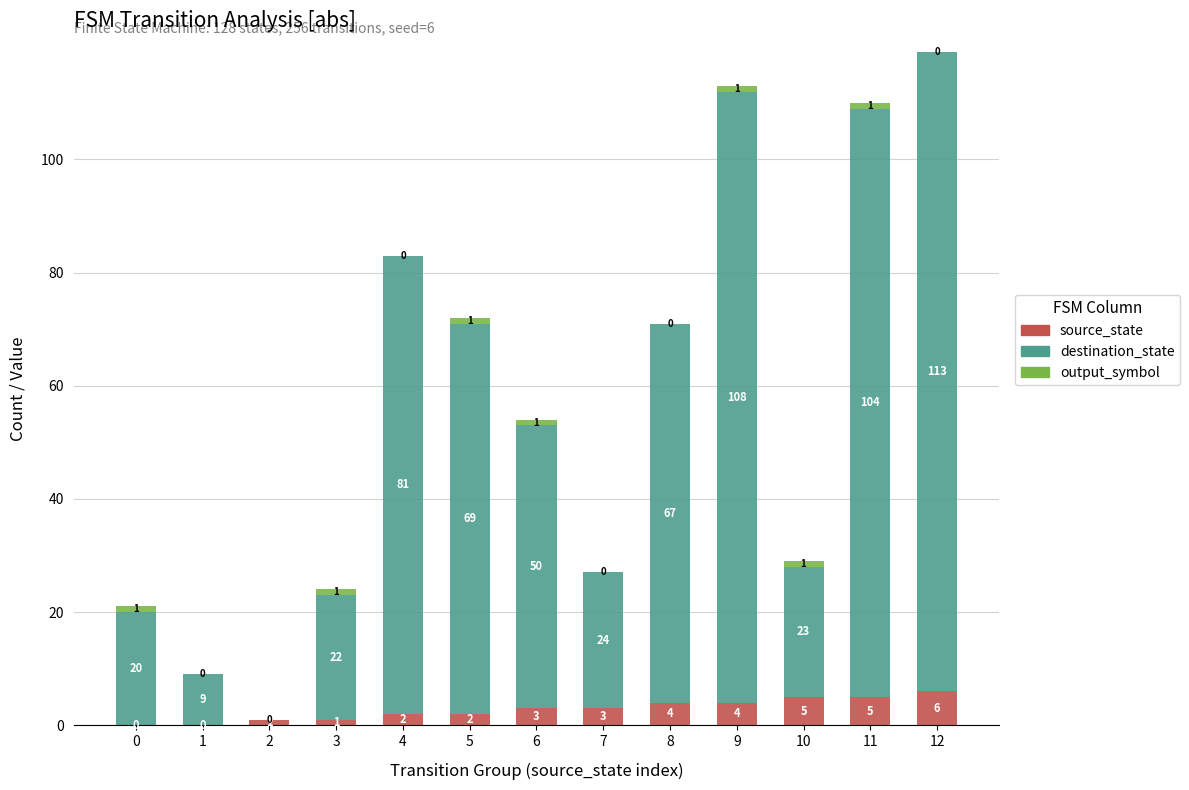

What is the difference between the source_state values at 11 and 4?

3